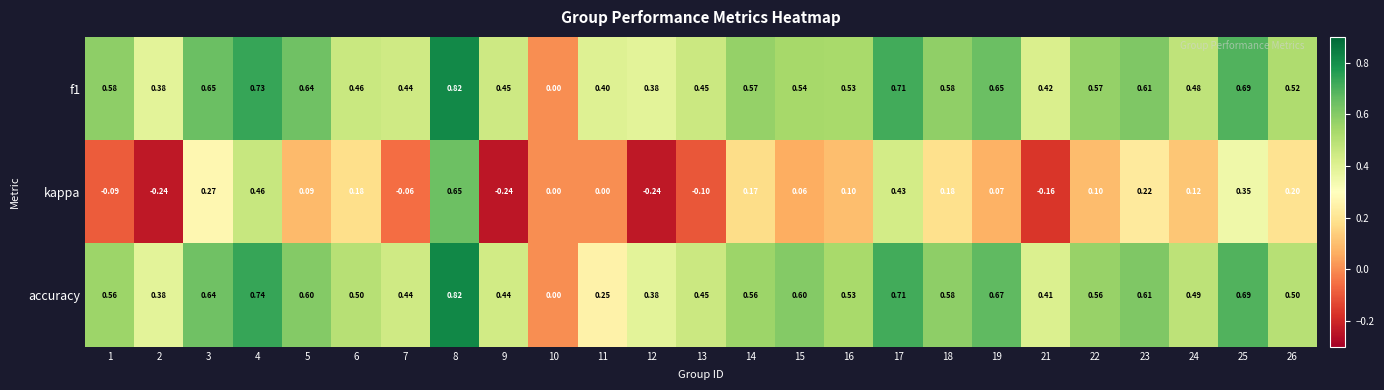

Which series has the widest spread of values?

kappa